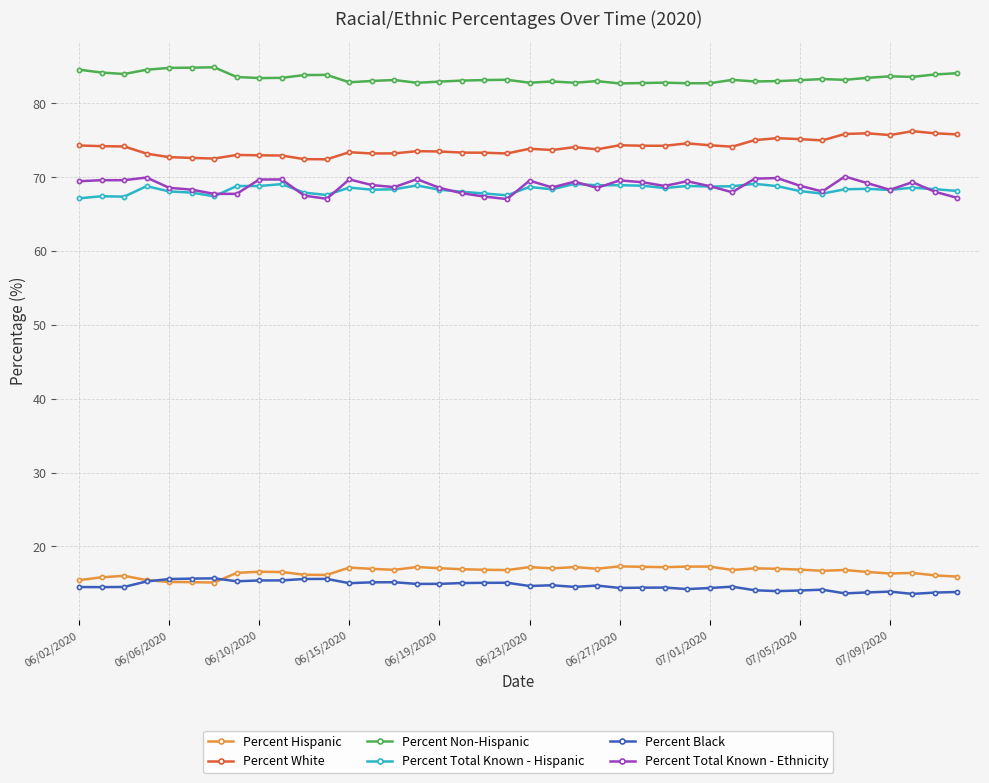

What is the greatest value displayed?

84.9